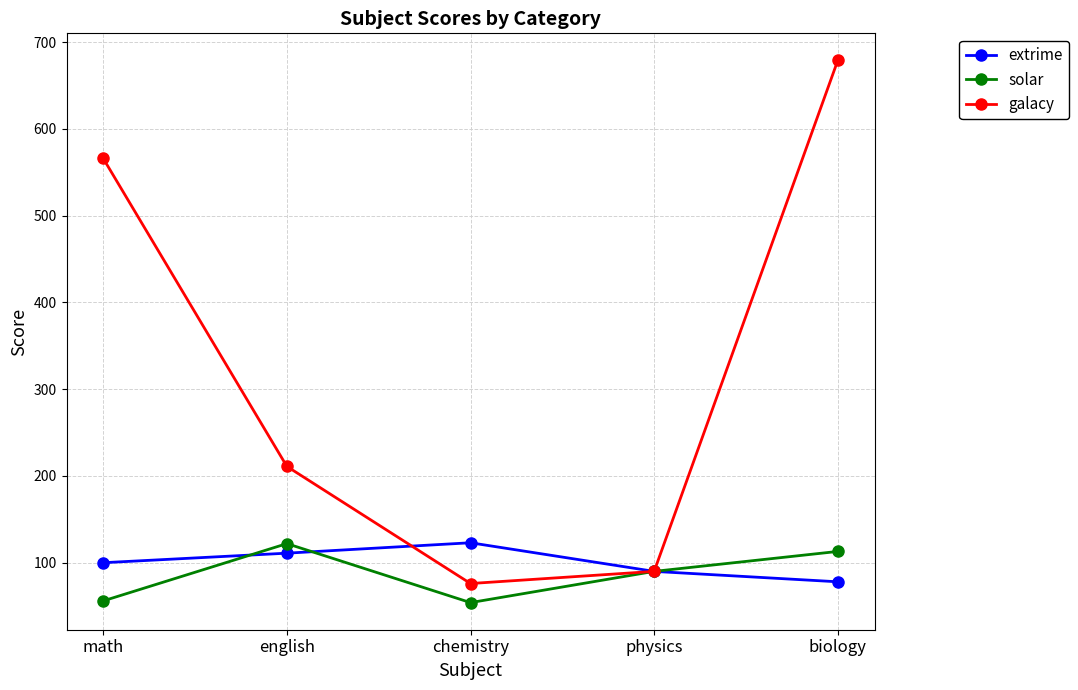

True or false: solar has a value of 199 at biology.

False